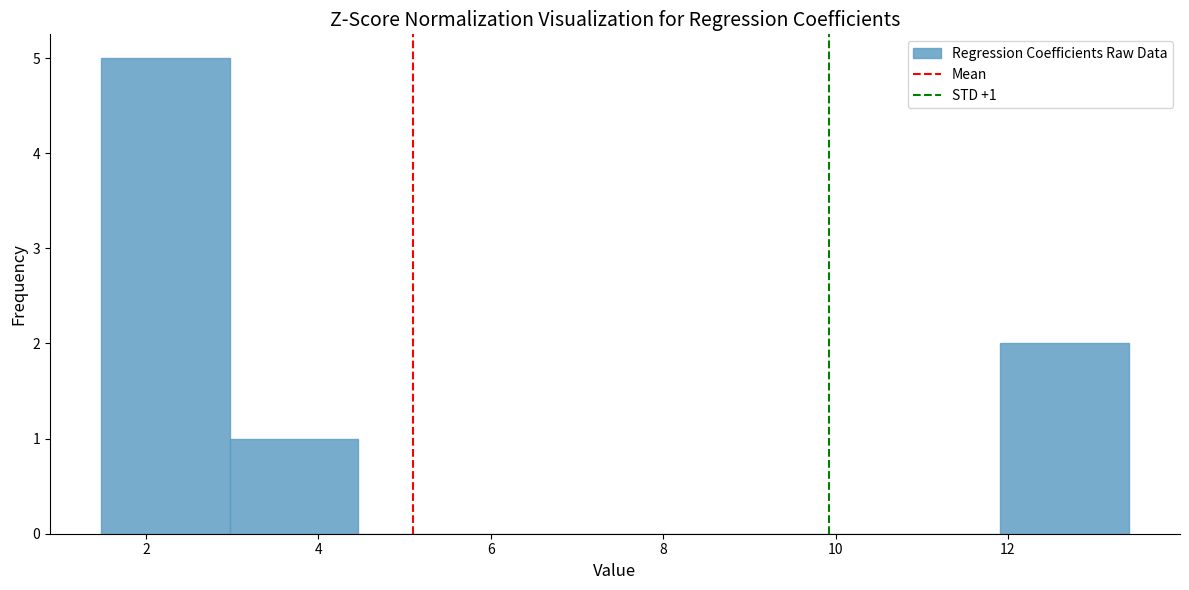

Which range on the x-axis has the tallest bar?

1.4 to 3.0